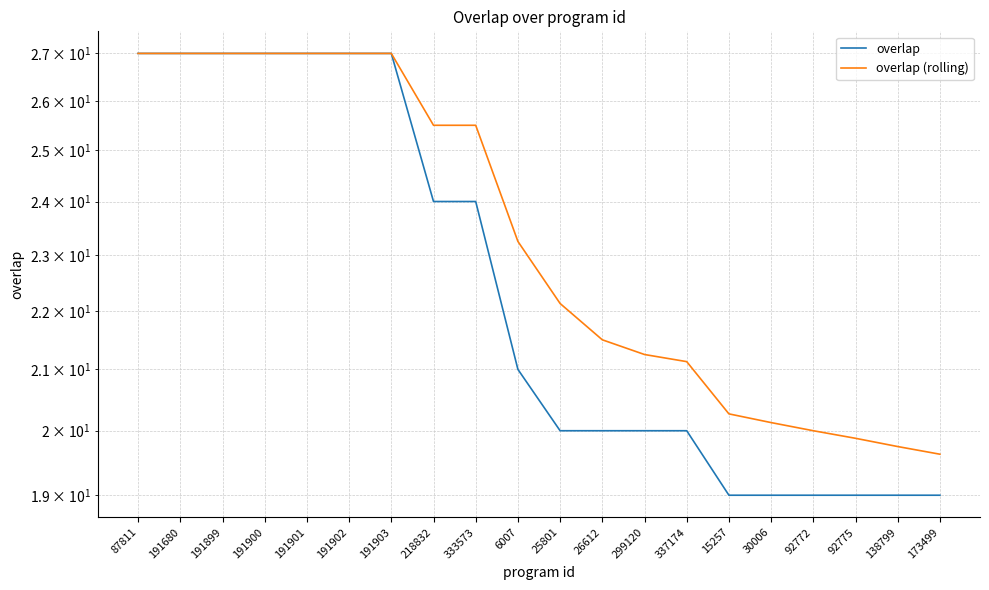

List the series in order of their peak value, lowest first.

overlap, overlap (rolling)